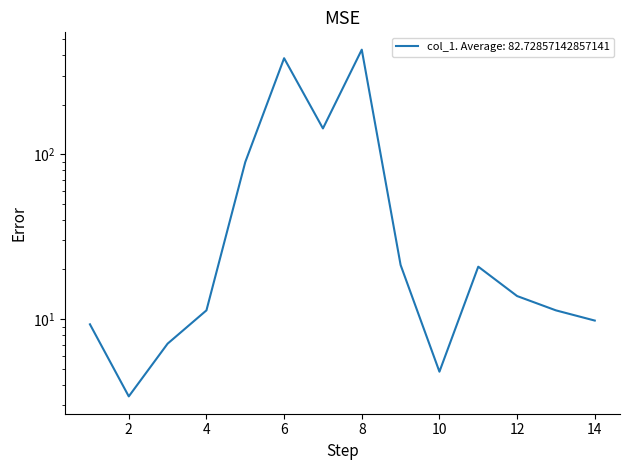

How many lines are shown in the chart?

1